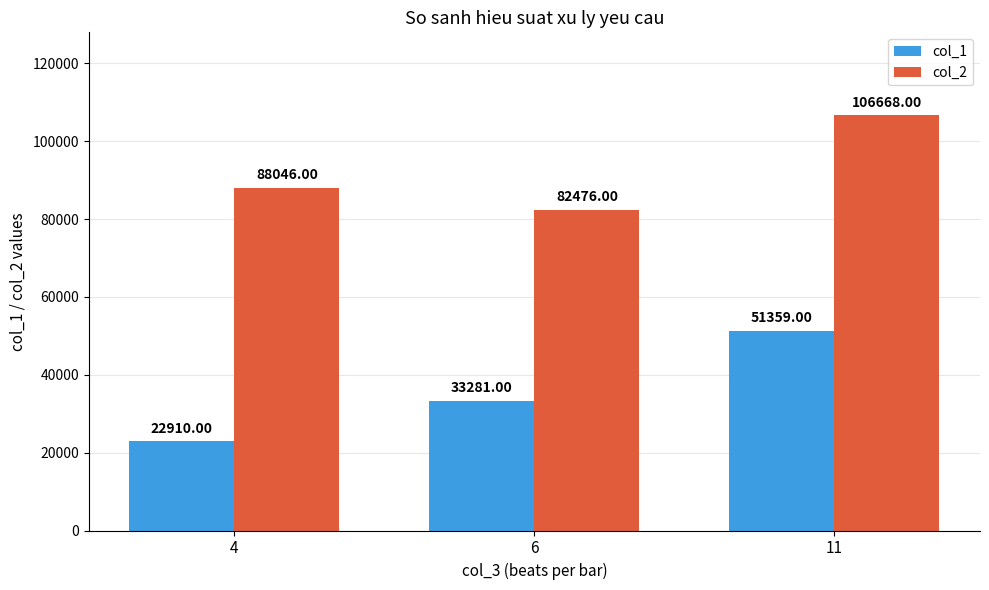

Rank the series by their average value, from highest to lowest.

col_2, col_1